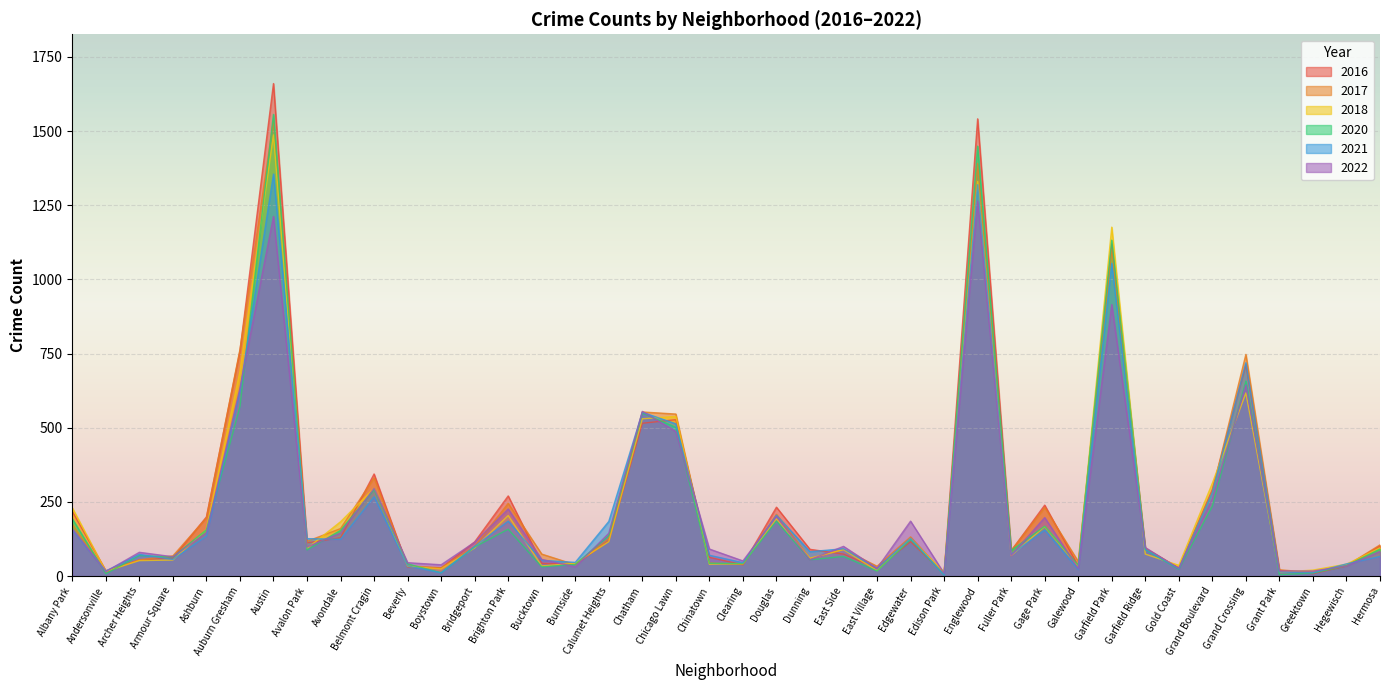

What is the value of the 2017 point at the 4th from the left?

68